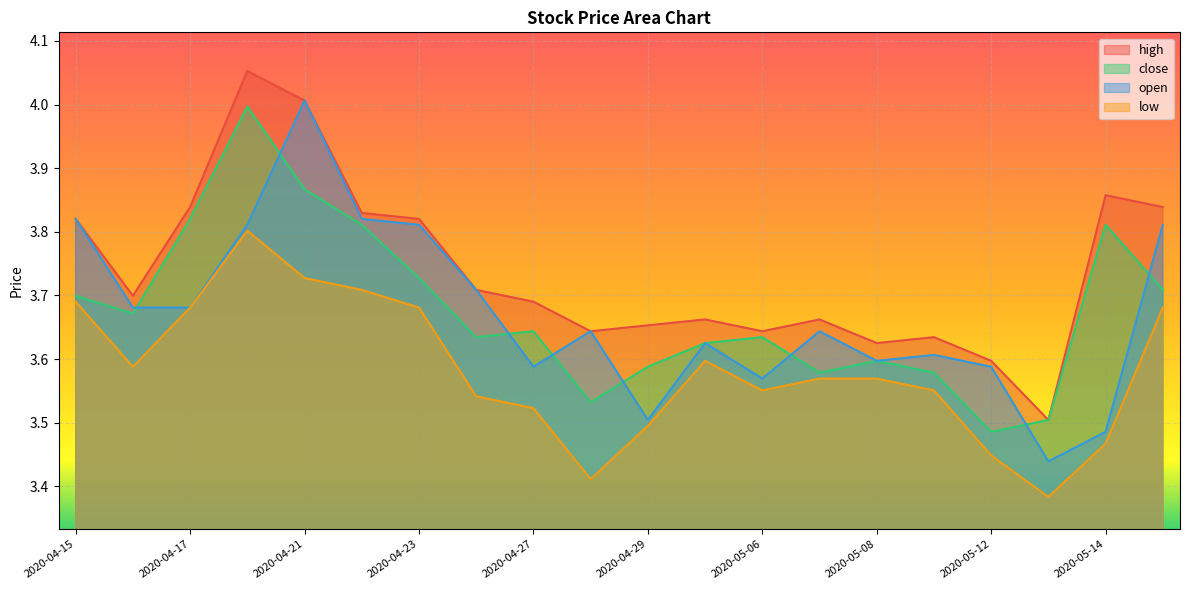

Where is close nearest to the value 3?

2020-05-12